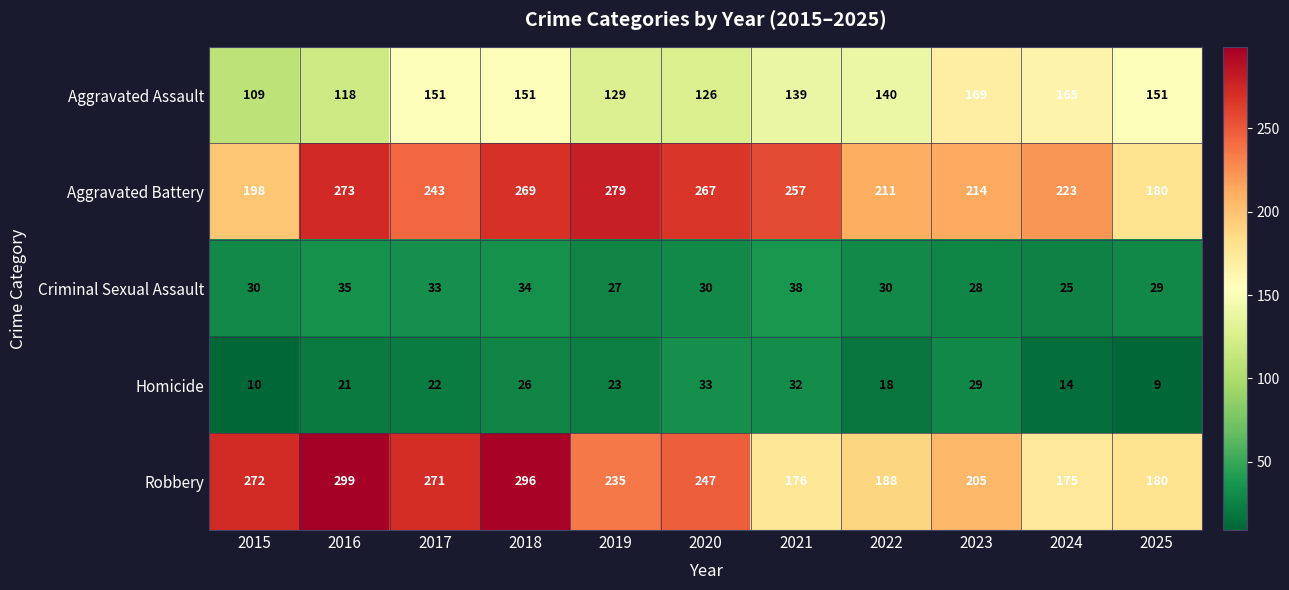

What is the highest value of the Aggravated Battery series?

279